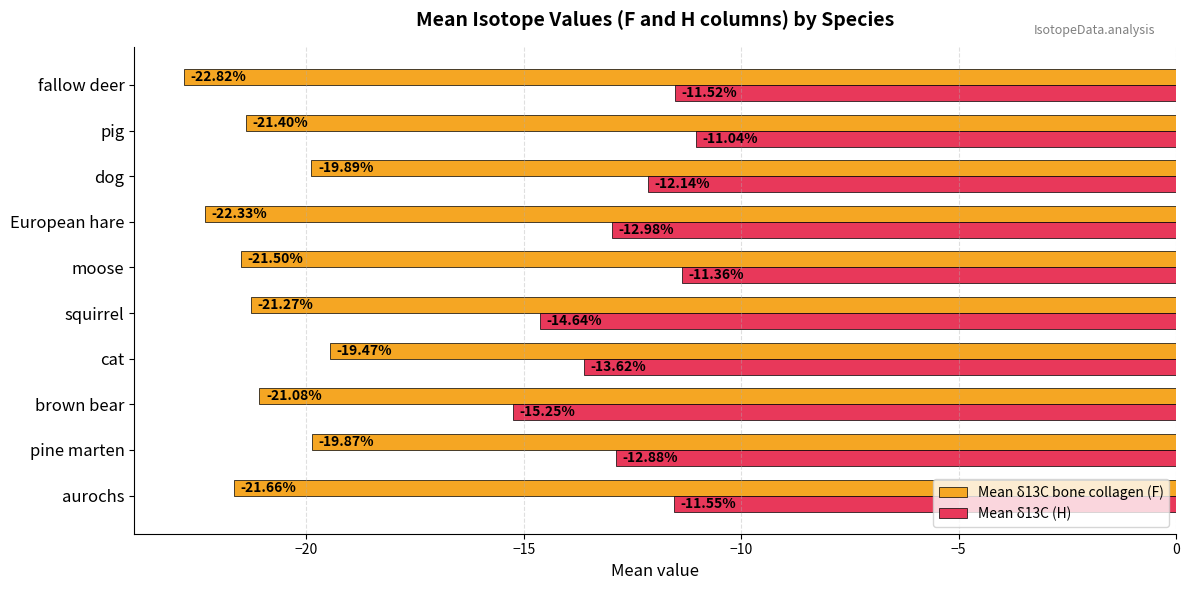

Which series has the largest total across all categories?

Mean δ13C (H)